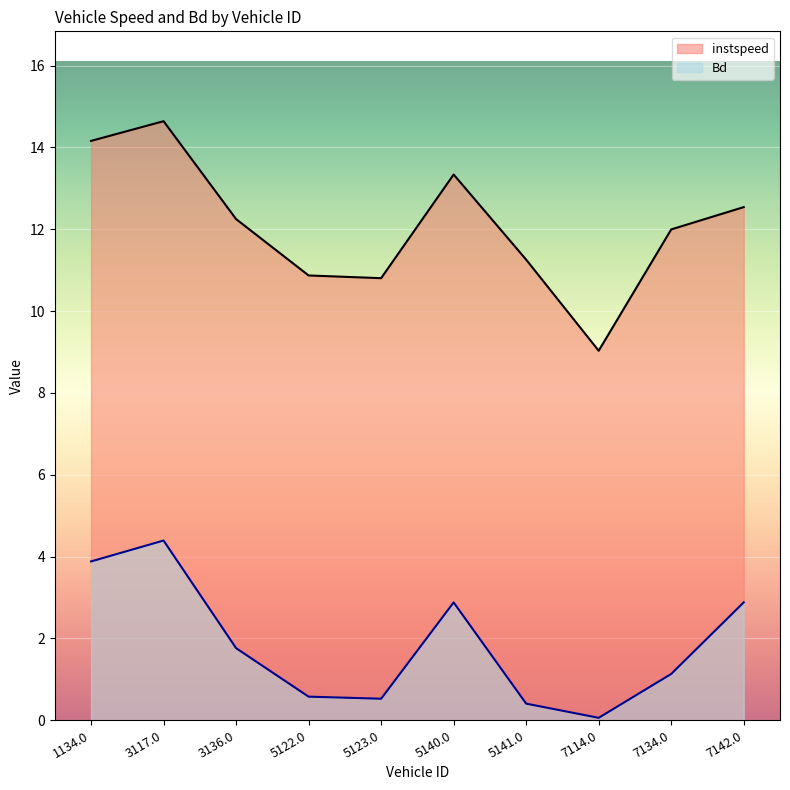

Reading left to right, list all the values displayed in this chart.

instspeed: 1134.0=14.2	3117.0=14.6	3136.0=12.2	5122.0=10.9	5123.0=10.8	5140.0=13.3	5141.0=11.3	7114.0=9.0	7134.0=12.0	7142.0=12.5
Bd: 1134.0=3.9	3117.0=4.4	3136.0=1.8	5122.0=0.6	5123.0=0.5	5140.0=2.9	5141.0=0.4	7114.0=0.1	7134.0=1.1	7142.0=2.9